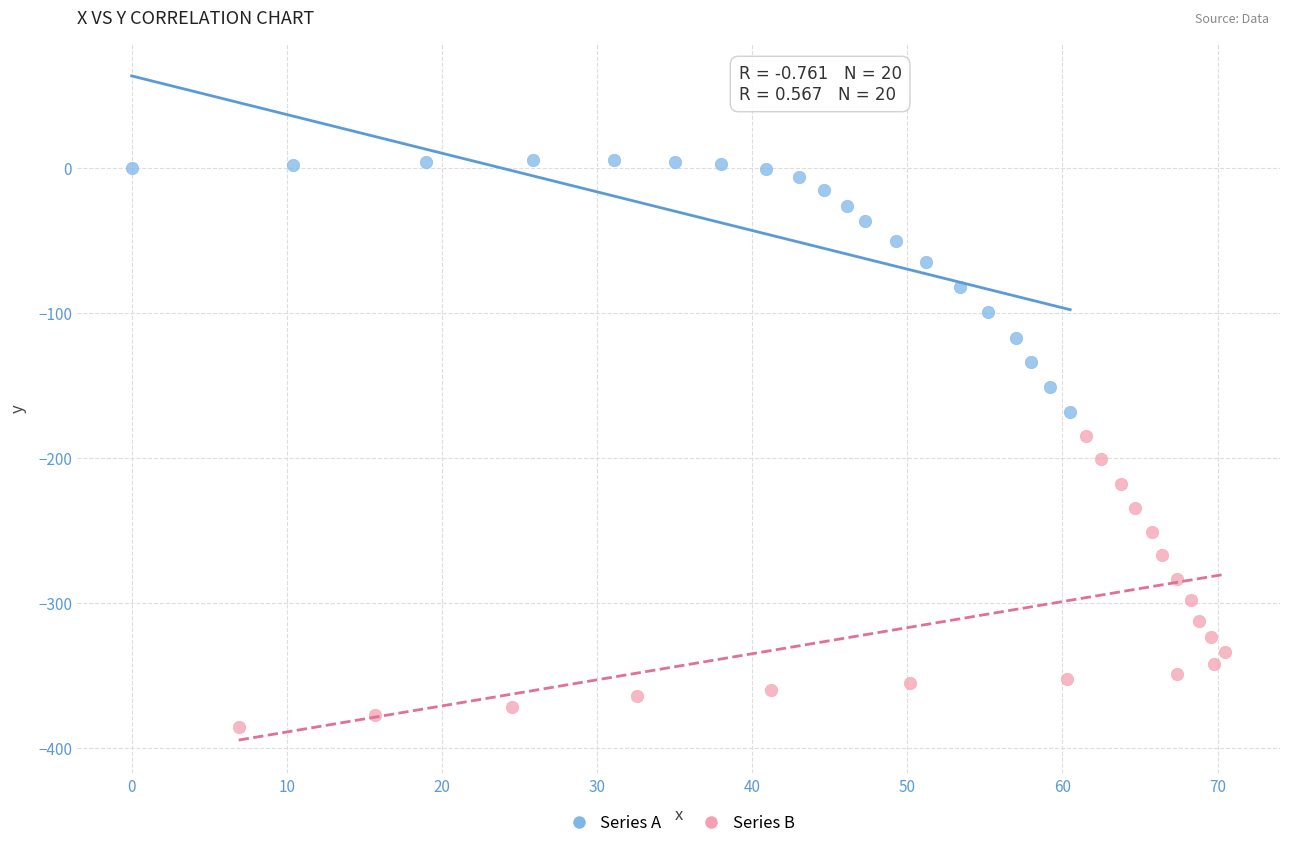

Which series contains the lowest Y value?

Series B